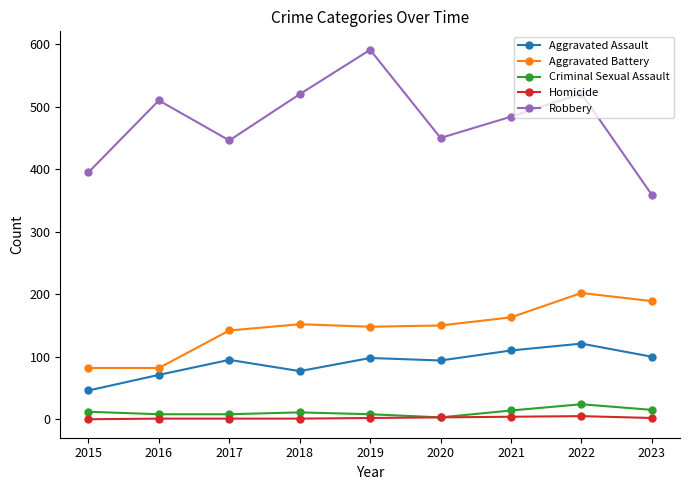

Which series has the largest range (max minus min)?

Robbery